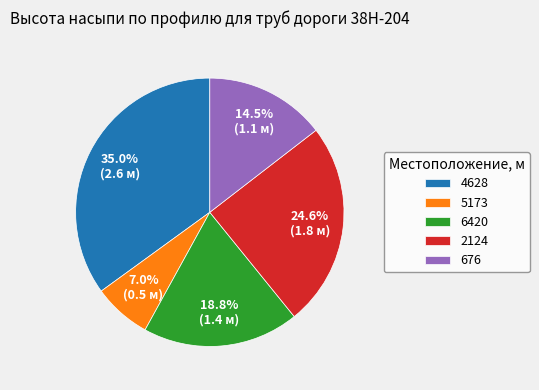

Does 4628 represent more than half of the total?

No